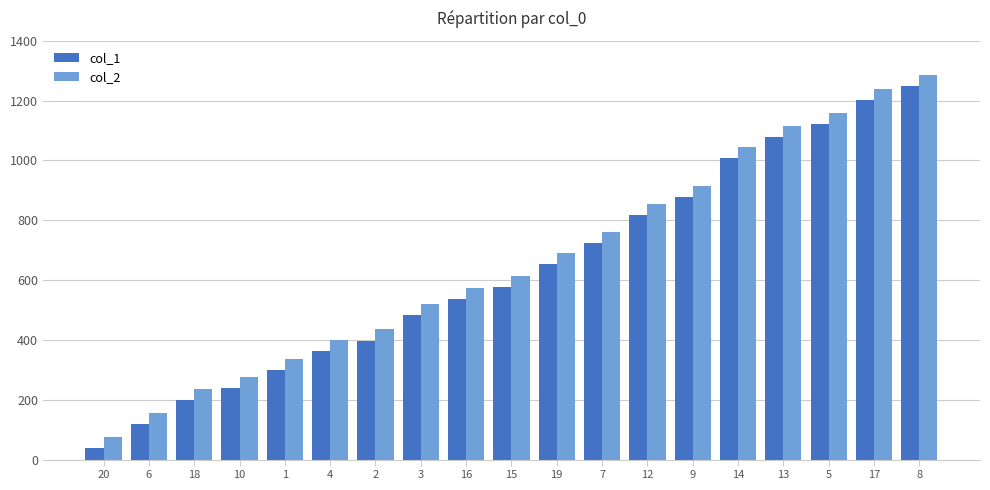

Reading left to right, what are all the values shown in this chart?

col_1: 38	118	198	238	298	363	398	483	538	578	653	723	818	878	1008	1078	1123	1203	1248
col_2: 75	155	235	275	335	400	435	520	575	615	690	760	855	915	1045	1115	1160	1240	1285